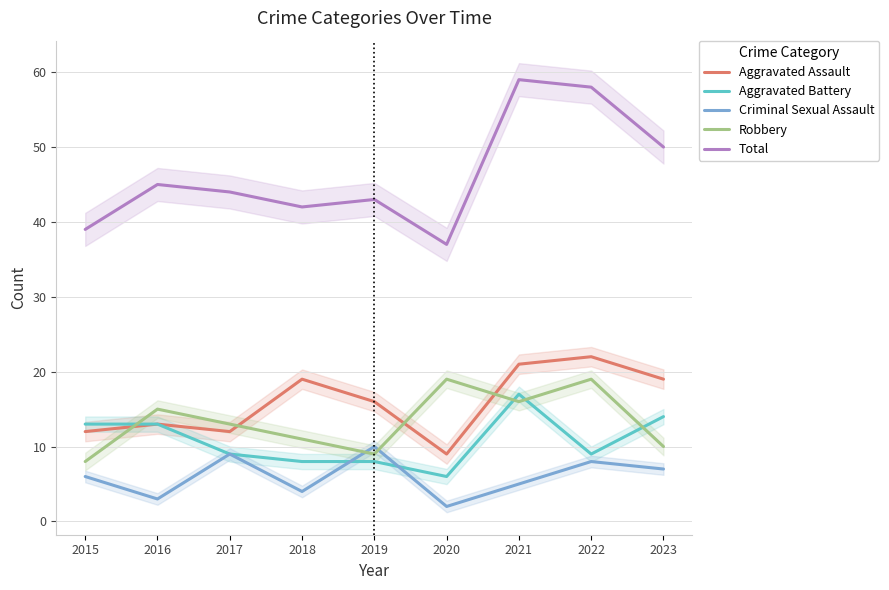

What is the difference between the maximum and minimum values in the Aggravated Battery series?

11